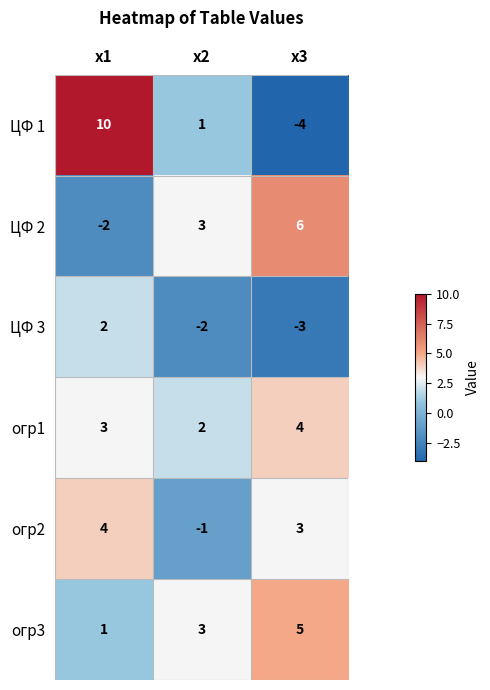

At x1, list the series in order from smallest to largest.

ЦФ 2, огр3, ЦФ 3, огр1, огр2, ЦФ 1